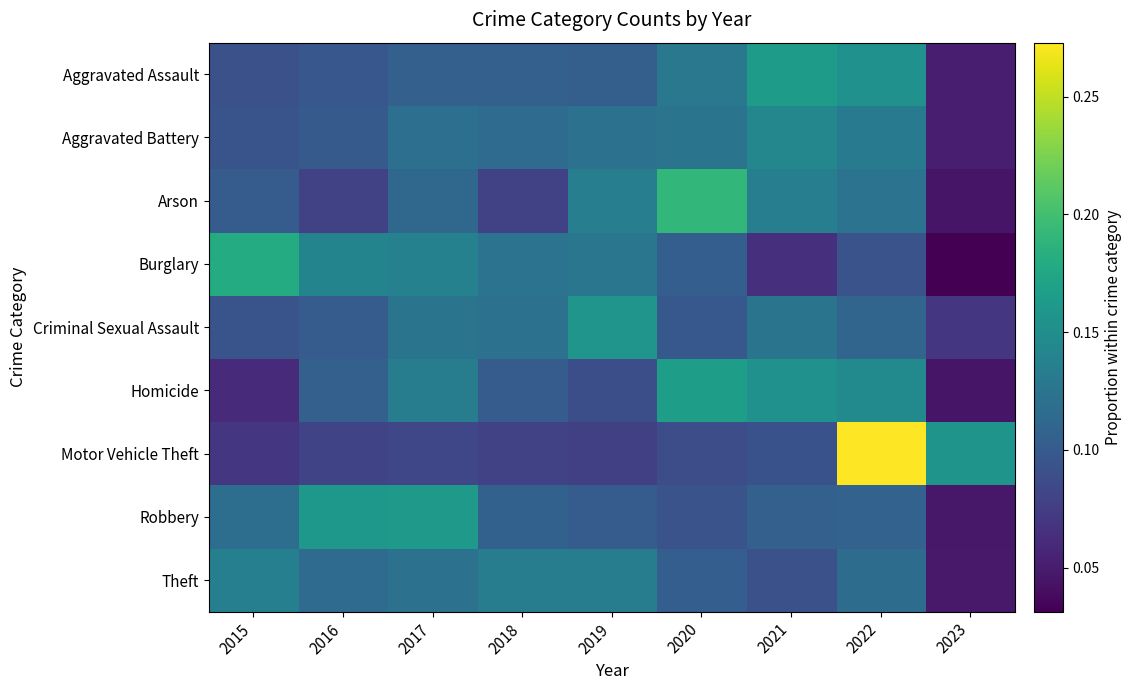

Reading left to right, what are all the values shown in this chart?

Aggravated Assault: 2015=0.1	2016=0.1	2017=0.1	2018=0.1	2019=0.1	2020=0.1	2021=0.2	2022=0.2	2023=0.1
Aggravated Battery: 2015=0.1	2016=0.1	2017=0.1	2018=0.1	2019=0.1	2020=0.1	2021=0.1	2022=0.1	2023=0.1
Arson: 2015=0.1	2016=0.1	2017=0.1	2018=0.1	2019=0.1	2020=0.2	2021=0.1	2022=0.1	2023=0.0
Burglary: 2015=0.2	2016=0.1	2017=0.1	2018=0.1	2019=0.1	2020=0.1	2021=0.1	2022=0.1	2023=0.0
Criminal Sexual Assault: 2015=0.1	2016=0.1	2017=0.1	2018=0.1	2019=0.2	2020=0.1	2021=0.1	2022=0.1	2023=0.1
Homicide: 2015=0.1	2016=0.1	2017=0.1	2018=0.1	2019=0.1	2020=0.2	2021=0.2	2022=0.1	2023=0.0
Motor Vehicle Theft: 2015=0.1	2016=0.1	2017=0.1	2018=0.1	2019=0.1	2020=0.1	2021=0.1	2022=0.3	2023=0.2
Robbery: 2015=0.1	2016=0.2	2017=0.2	2018=0.1	2019=0.1	2020=0.1	2021=0.1	2022=0.1	2023=0.0
Theft: 2015=0.1	2016=0.1	2017=0.1	2018=0.1	2019=0.1	2020=0.1	2021=0.1	2022=0.1	2023=0.0